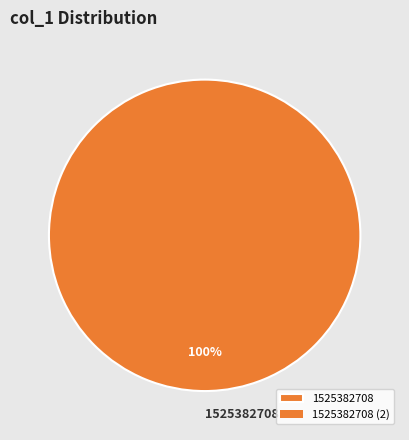

To the nearest percent, what percentage of the pie is 1525382708?

100%